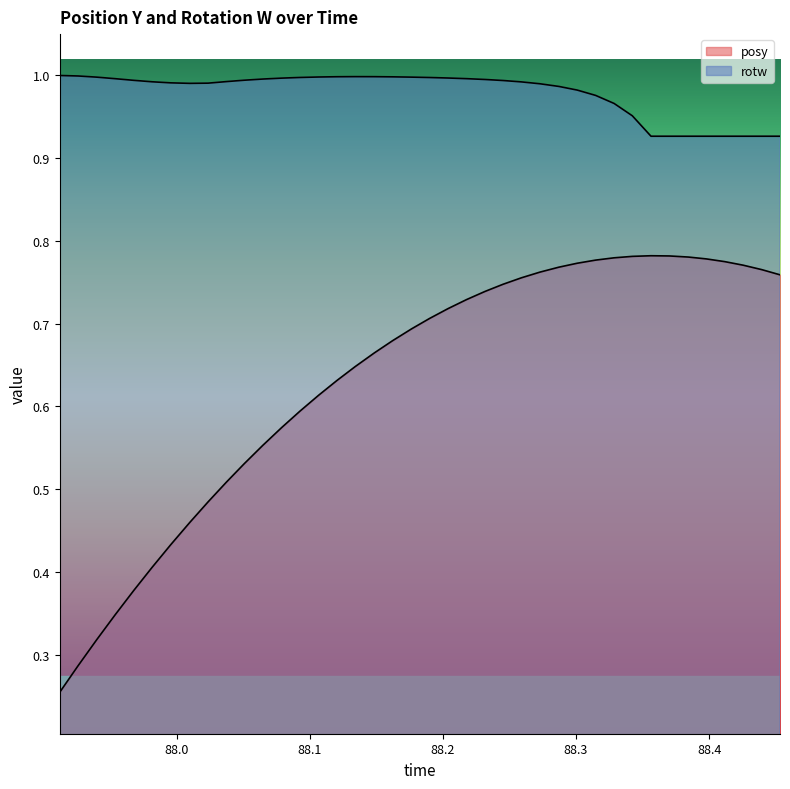

True or false: posy and rotw intersect in this chart.

False